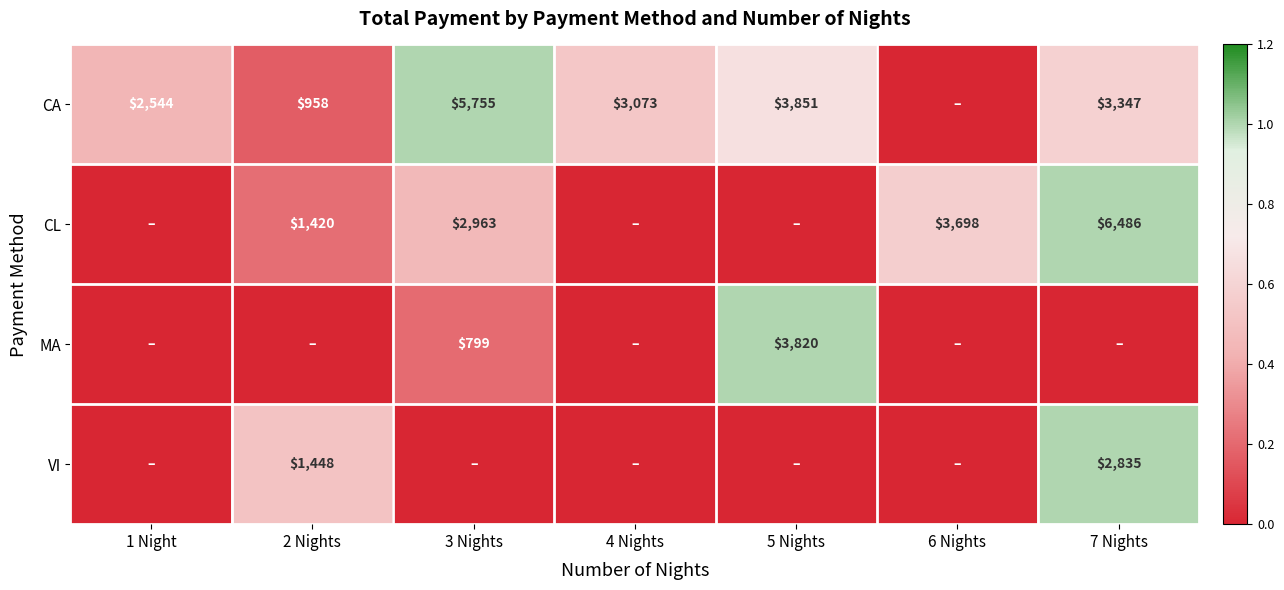

True or false: CA has a value of 3929 at 1 Night.

False